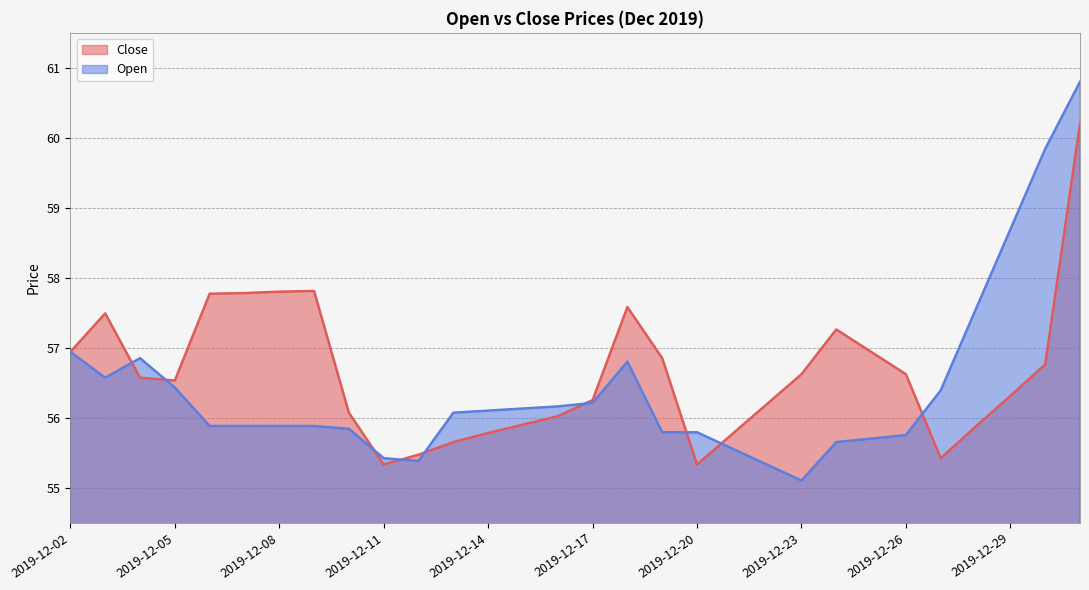

True or false: Close has a value of 24.0 at 2019-12-21.

False